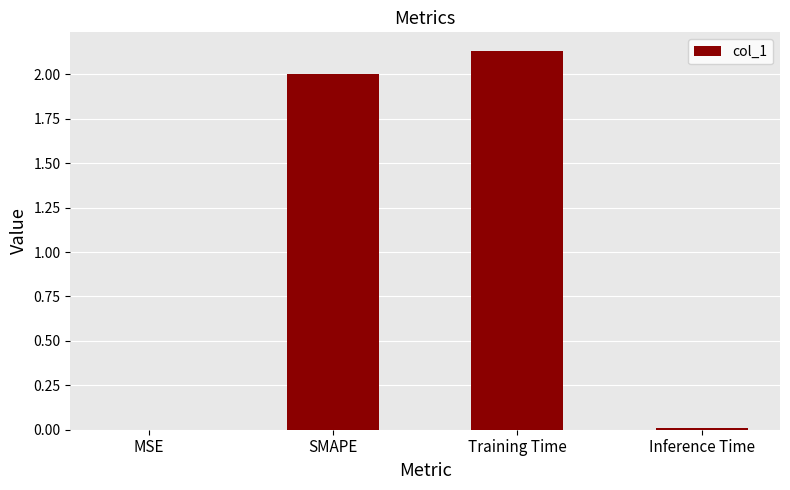

What value does the data have at SMAPE?

2.0